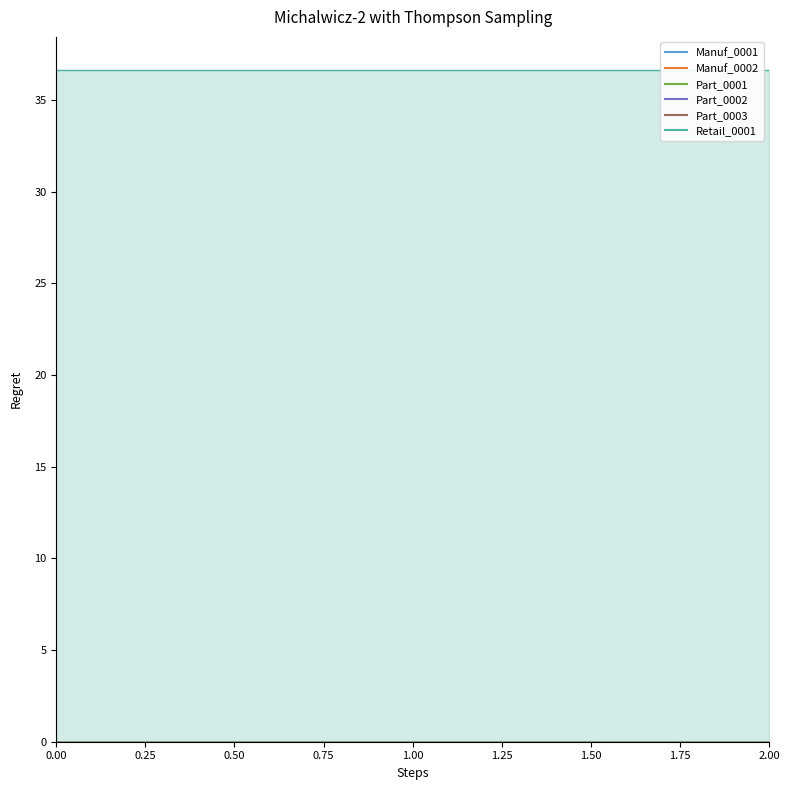

Is the value of Part_0001 at 0 greater than the value of Manuf_0002 at 2?

No